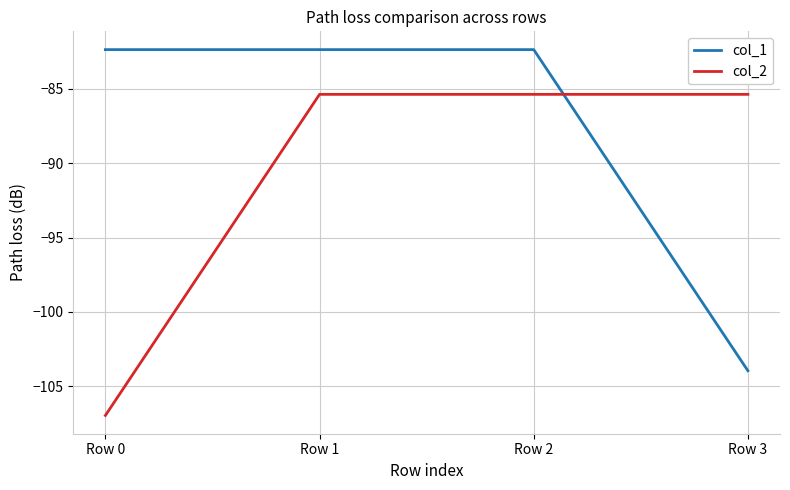

What is the difference between the maximum and minimum values in the col_1 series?

21.6